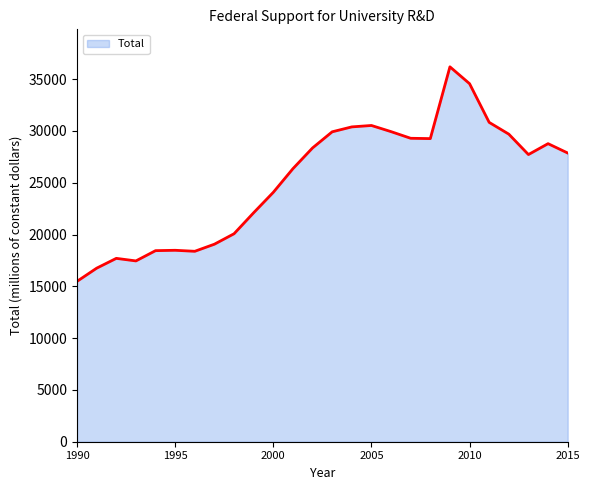

What is the smallest value displayed?

15479.4